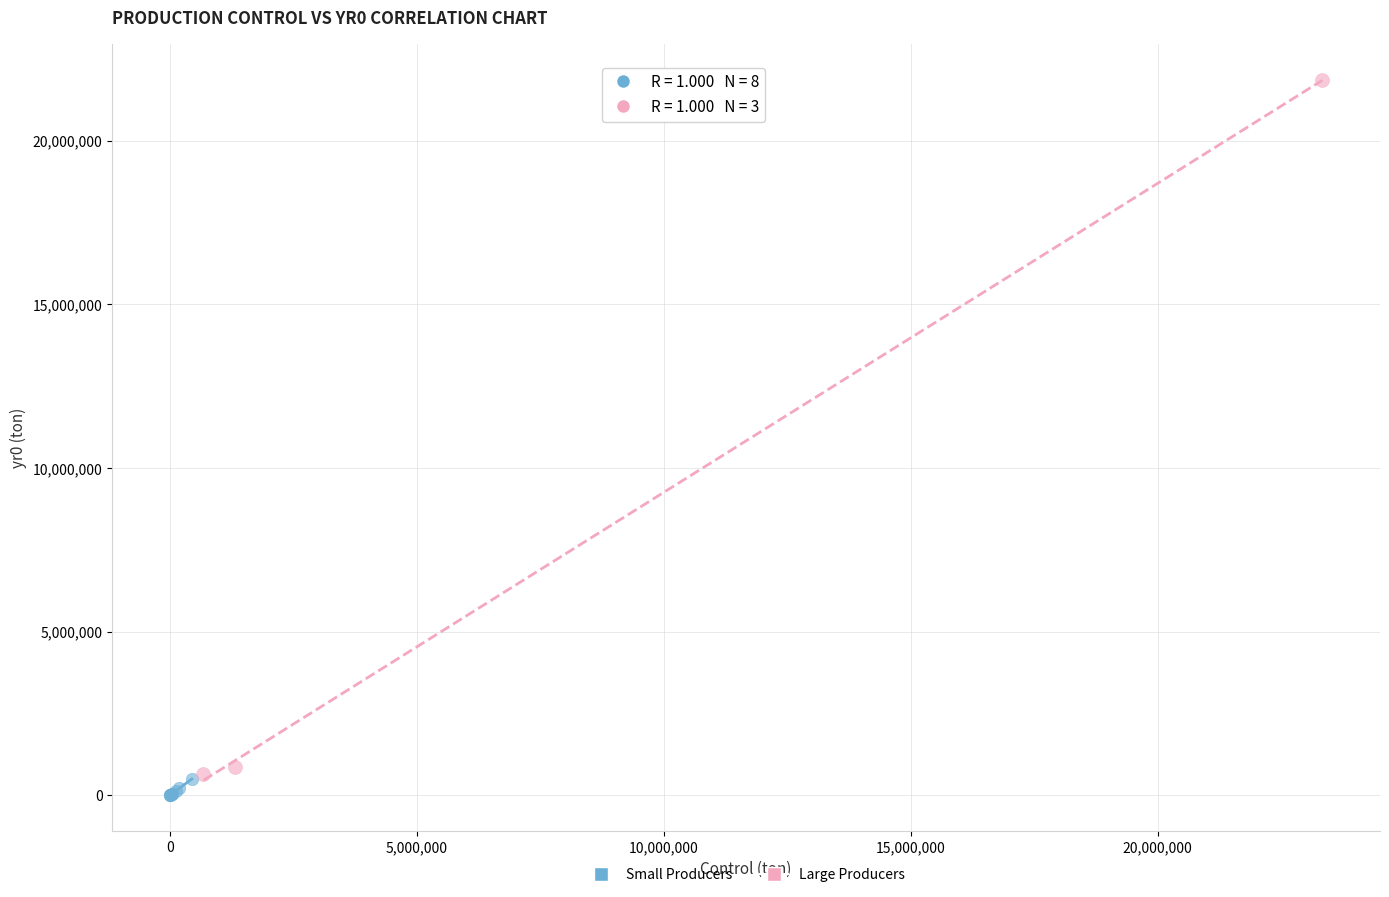

Which series has the largest Y range (max minus min)?

Large Producers